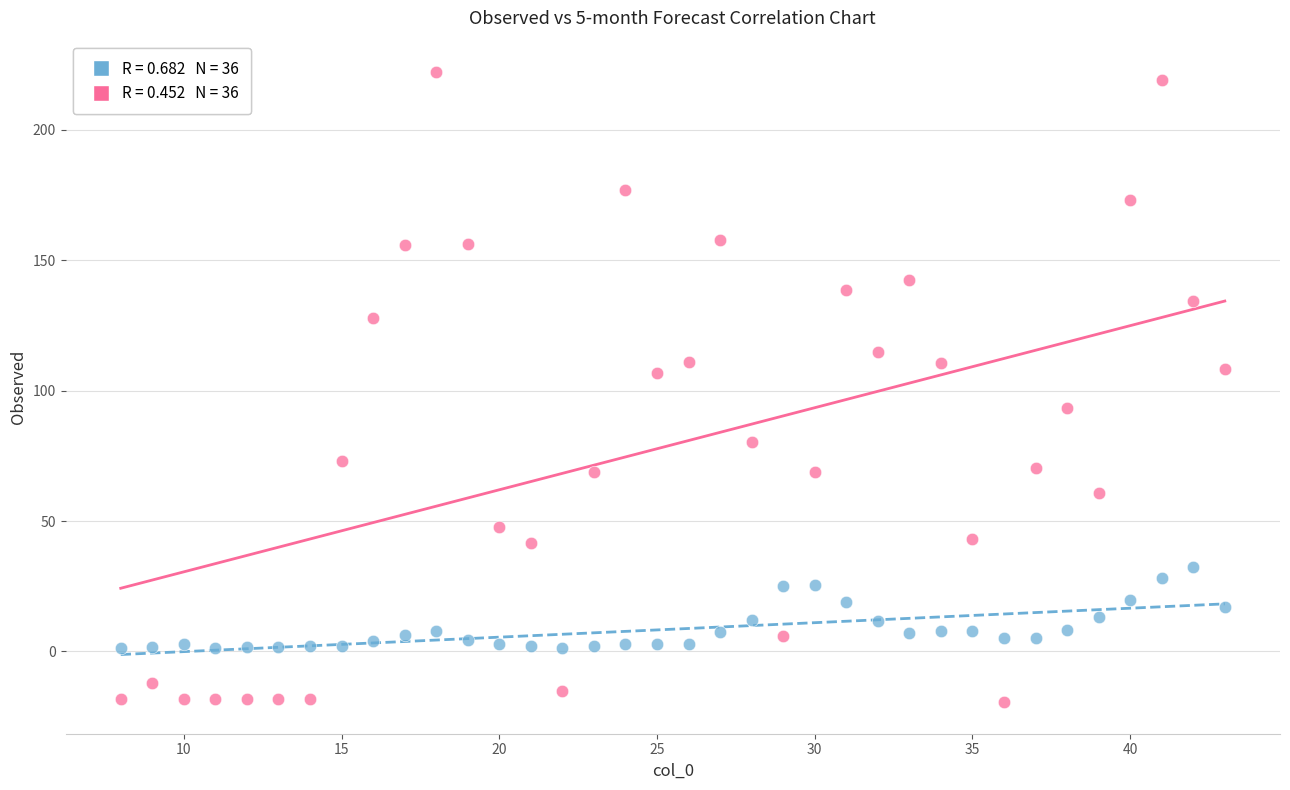

Across all data points, what is the range of X values (max minus min)?

35.0